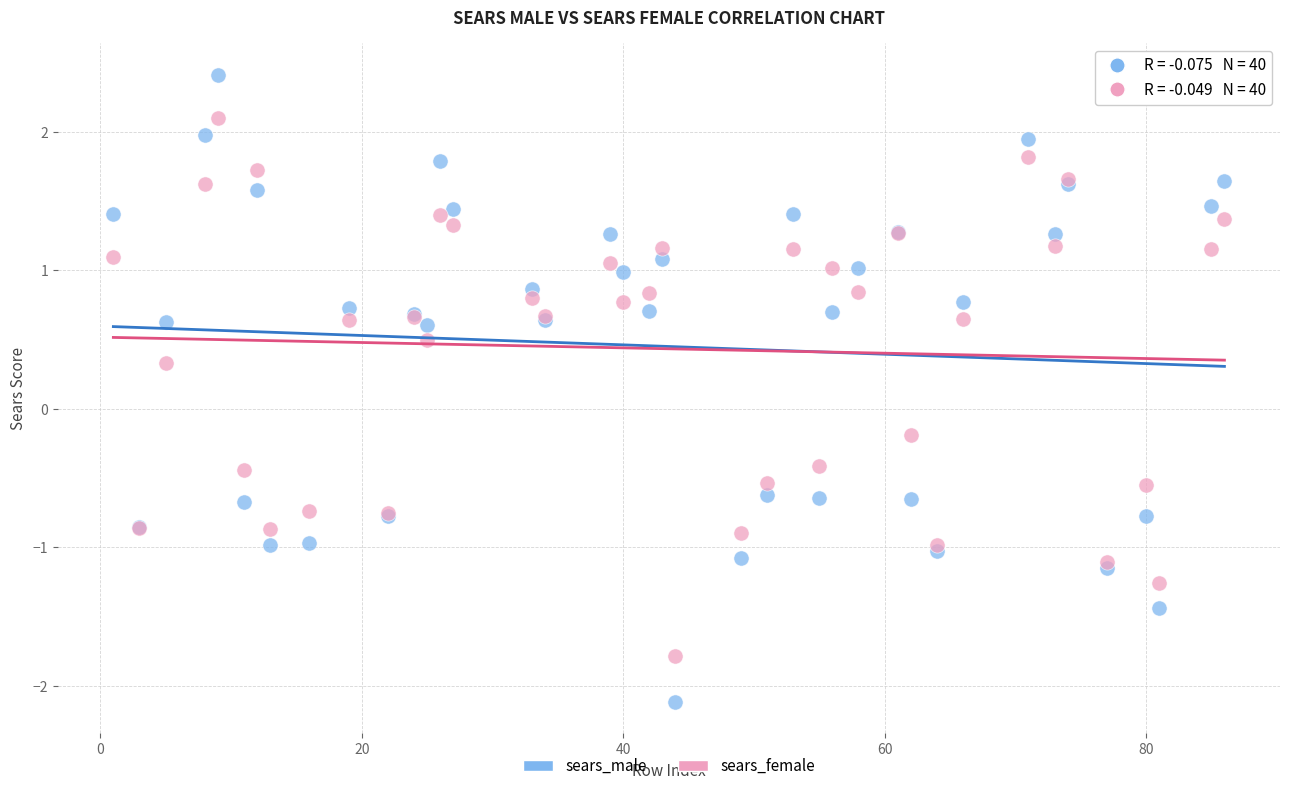

Which series reaches the maximum Y coordinate?

sears_male